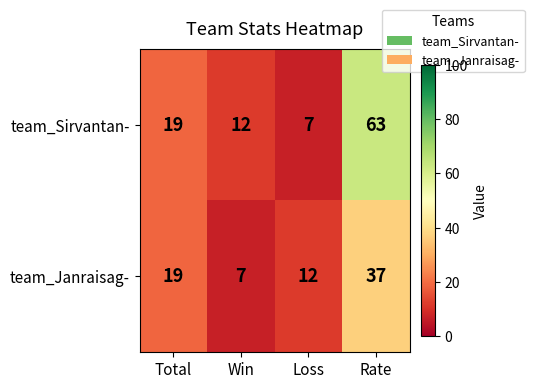

The value of team_Janraisag- at Total is 28. True or false?

False